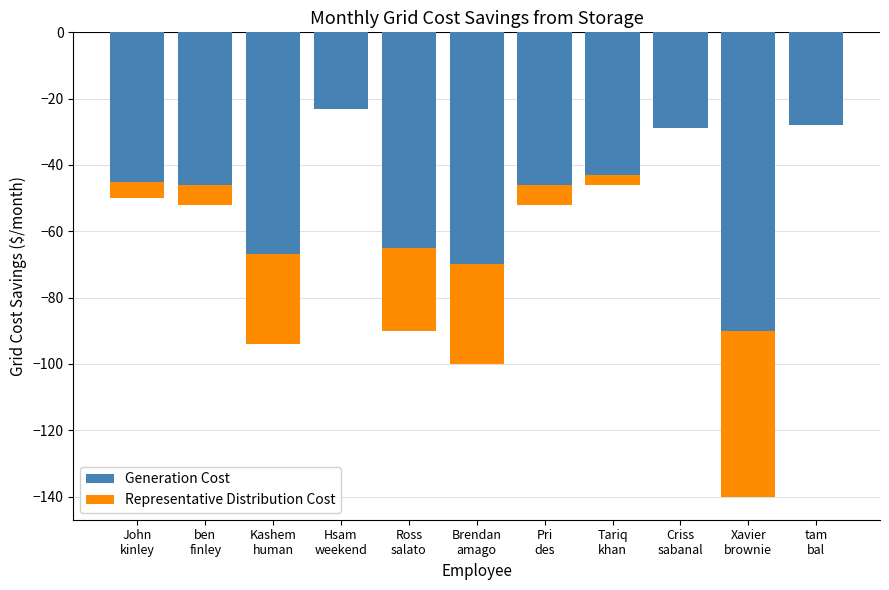

What is the label of the 10th bar from the left?

Xavier
brownie